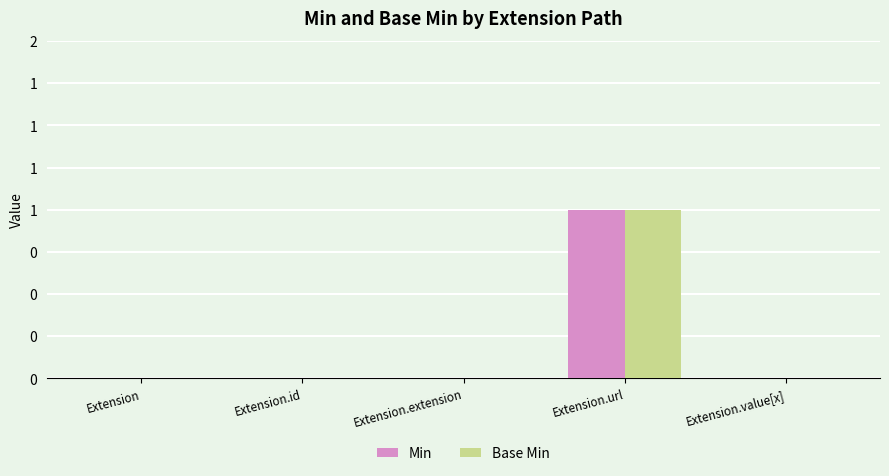

Which category has the highest value in the Base Min series?

Extension.url